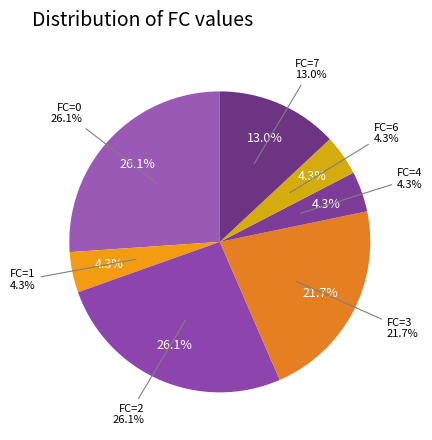

To the nearest percent, what percentage of the pie is 1?

4%